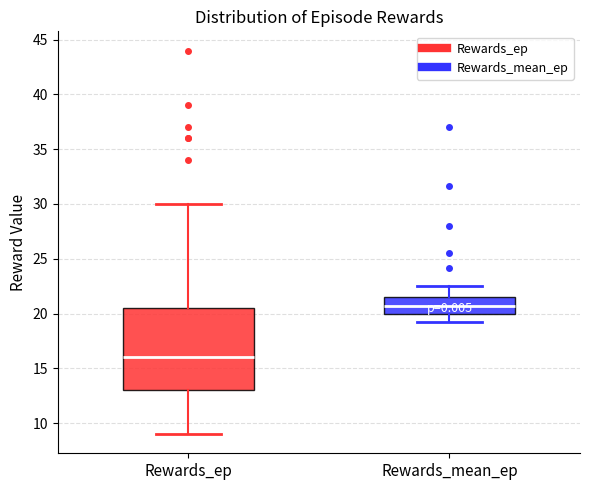

Which box's median line is the highest?

Rewards_mean_ep